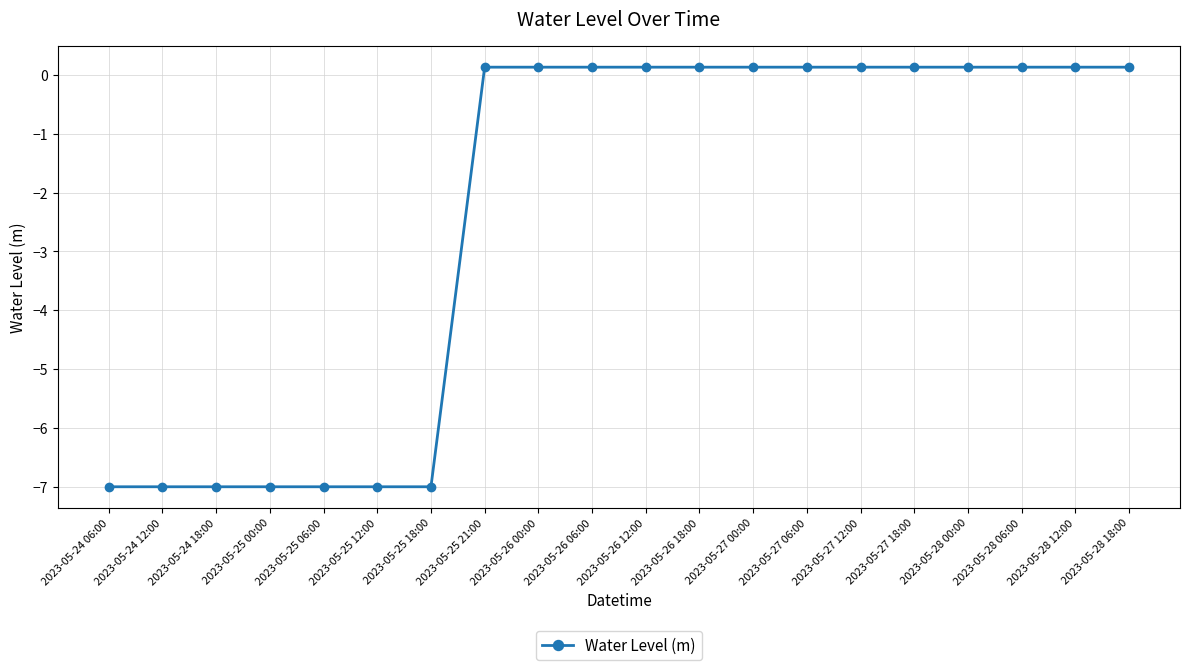

Where does the data first go above 0?

2023-05-25 21:00